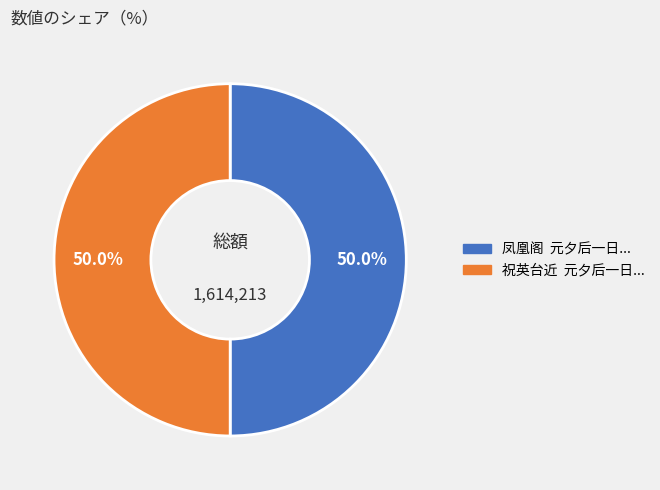

Count the number of slices in the pie.

2